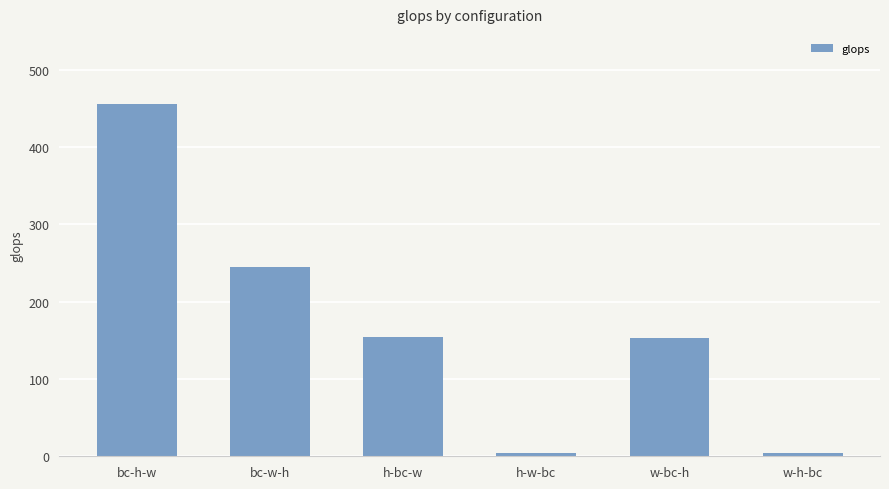

How many series are shown in this chart?

1